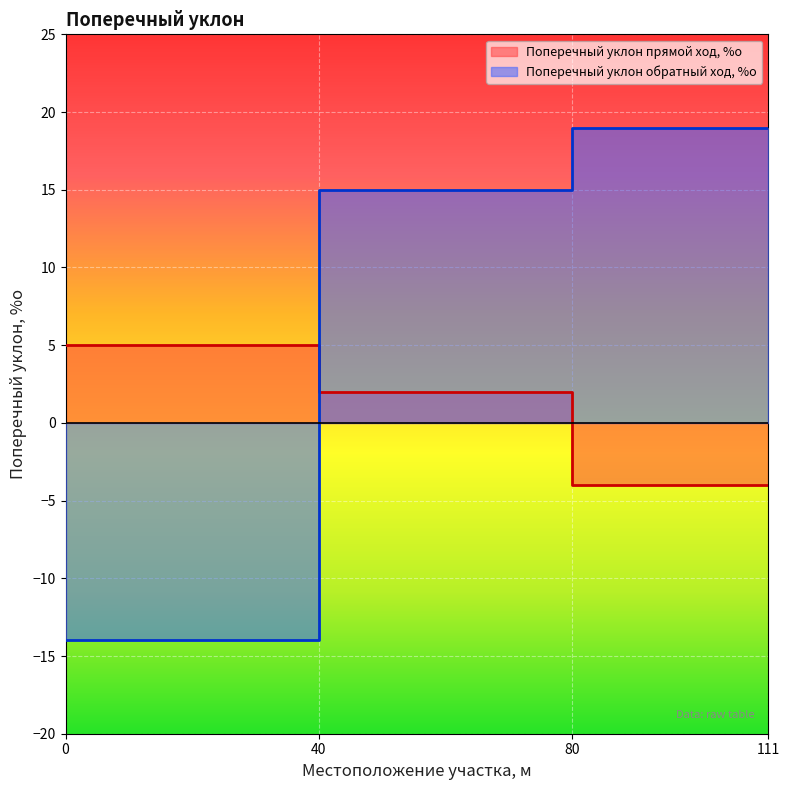

What is the maximum value shown in the chart?

19